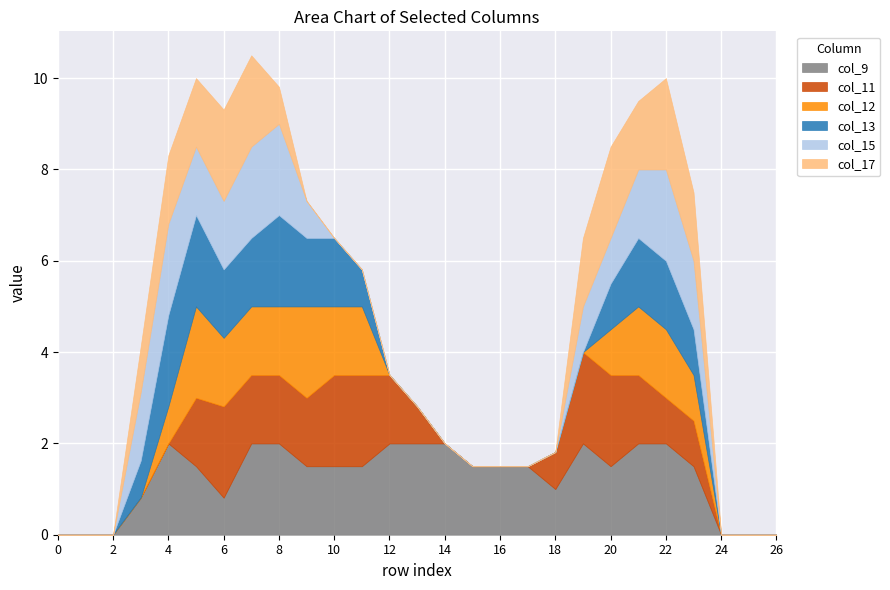

Is the value of col_9 at 8 greater than the value of col_17 at 18?

Yes